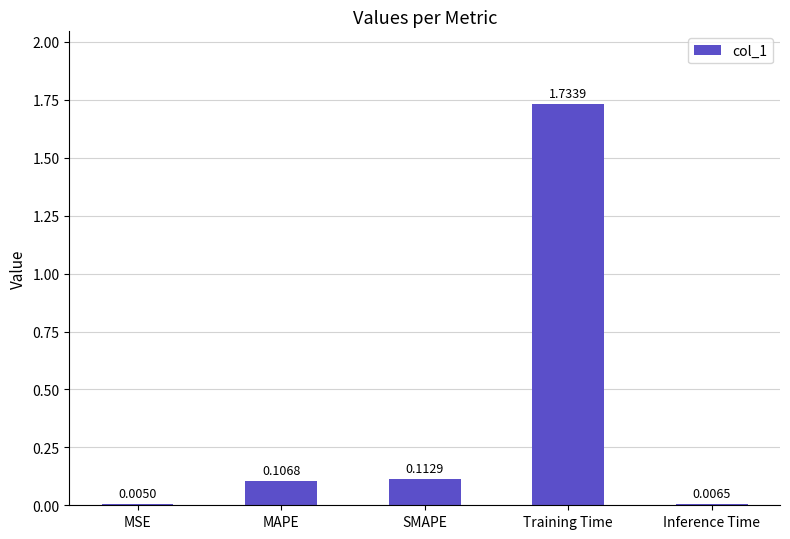

What is the change in value from MSE to MAPE?

+0.1